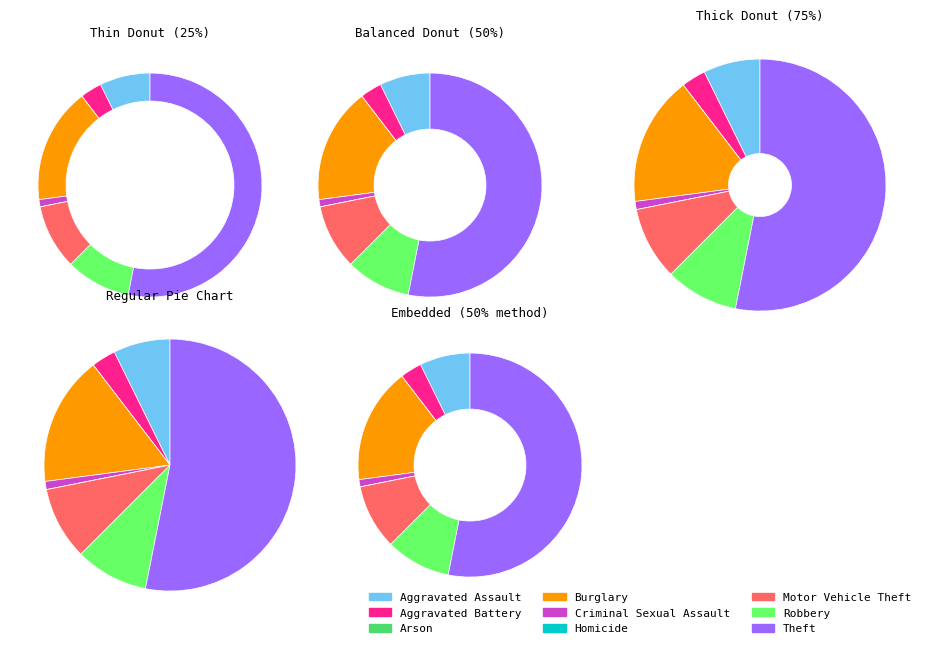

Rank the categories by value from lowest to highest.

Arson, Homicide, Criminal Sexual Assault, Aggravated Battery, Aggravated Assault, Motor Vehicle Theft, Robbery, Burglary, Theft